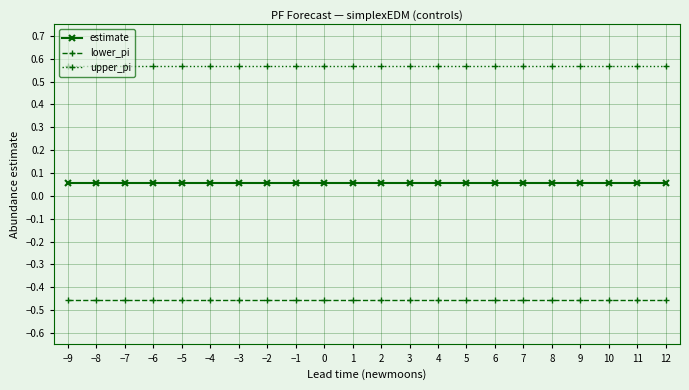

How many lines are shown in the chart?

3